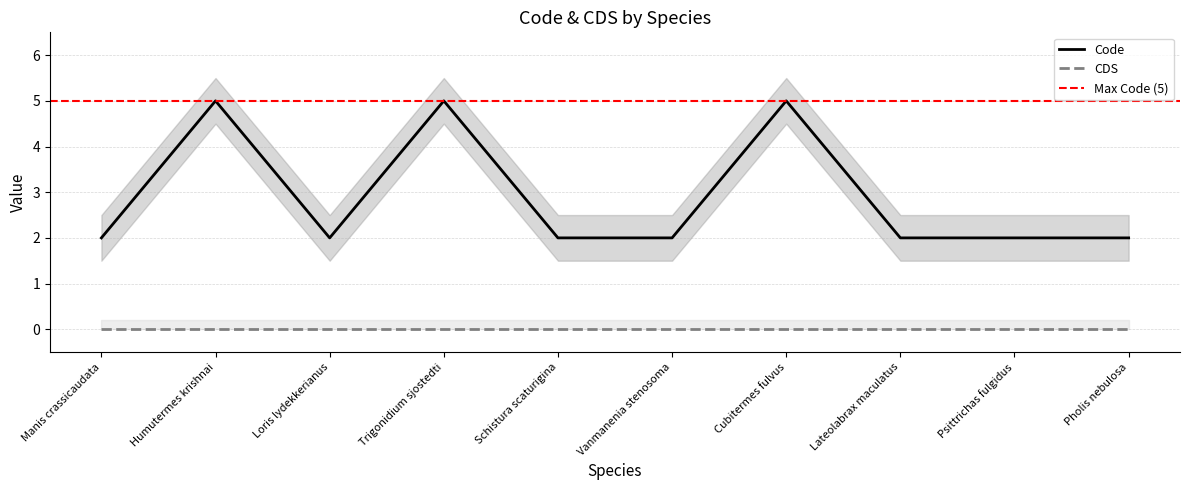

Which has a higher value, Manis crassicaudata or Cubitermes fulvus?

Cubitermes fulvus